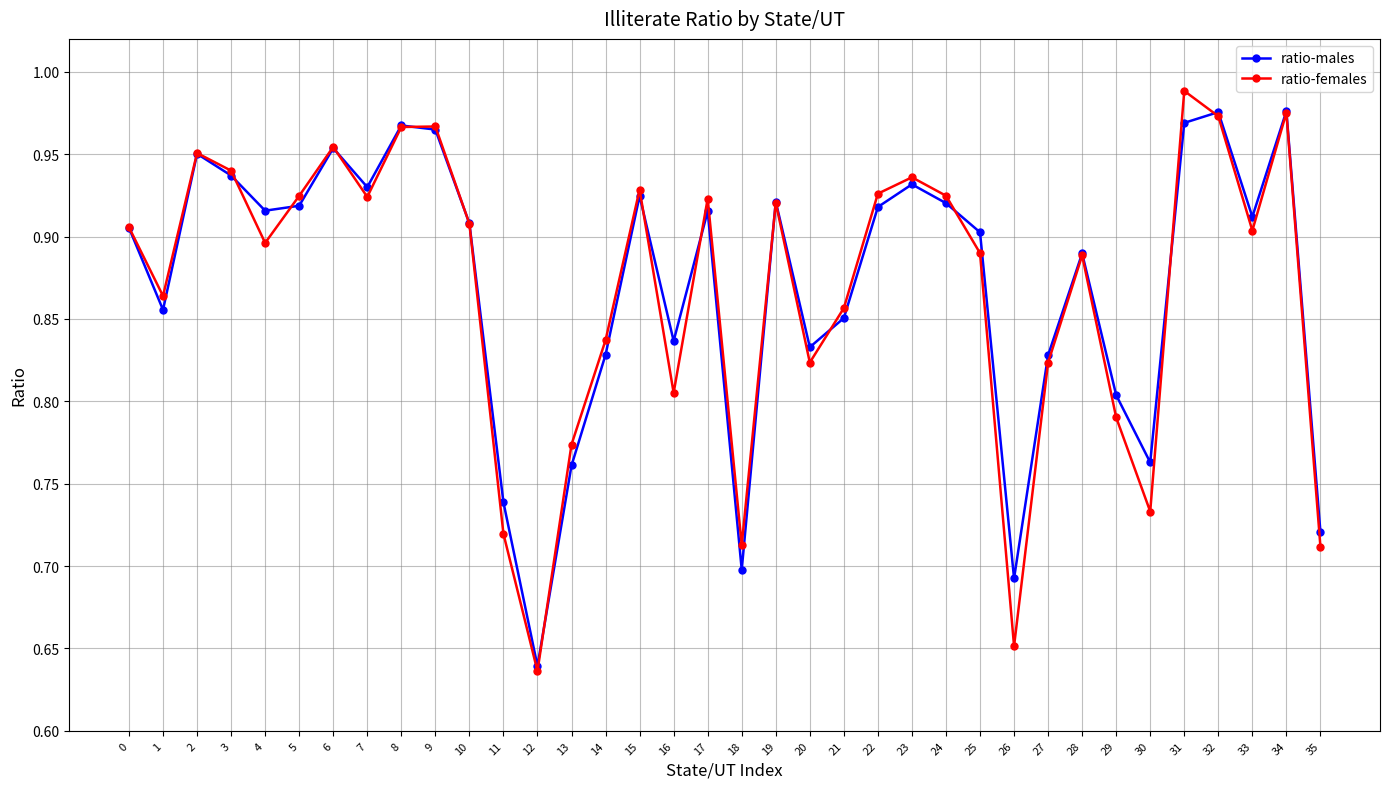

How many interior local peaks does the ratio-males series have?

10